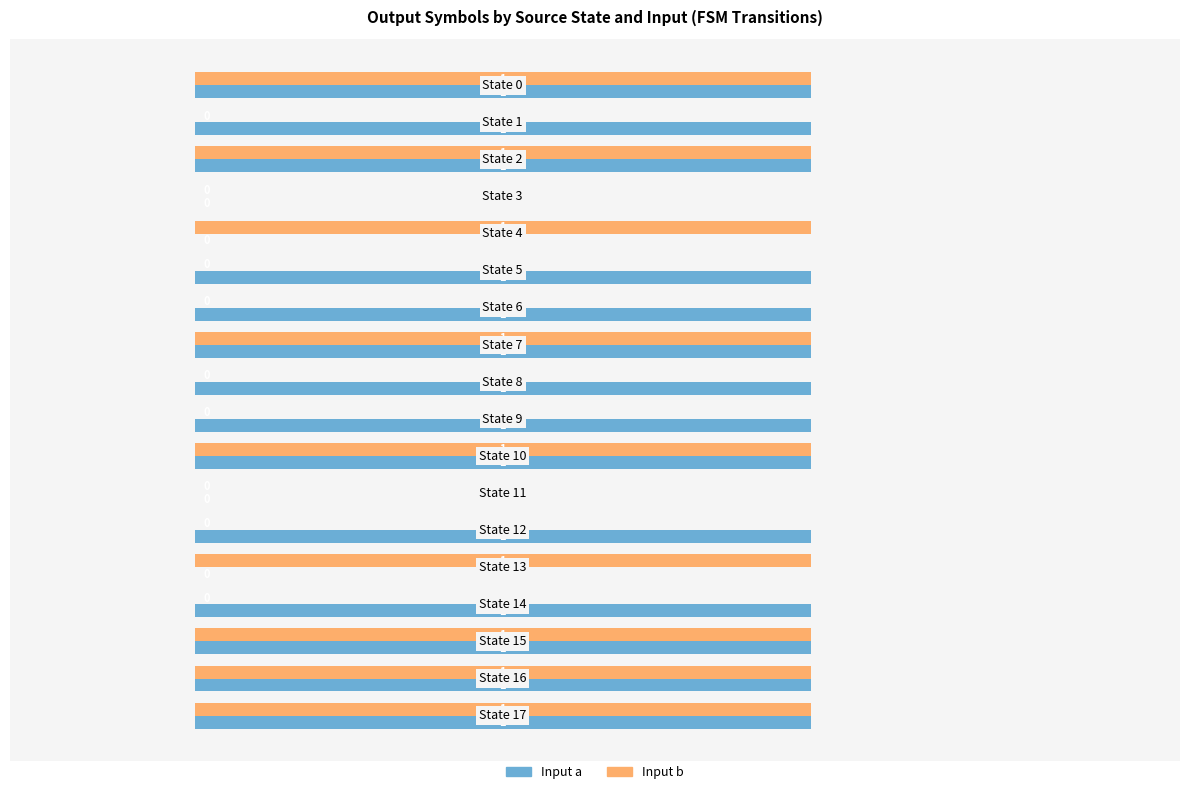

Which series has the largest total across all categories?

Input a